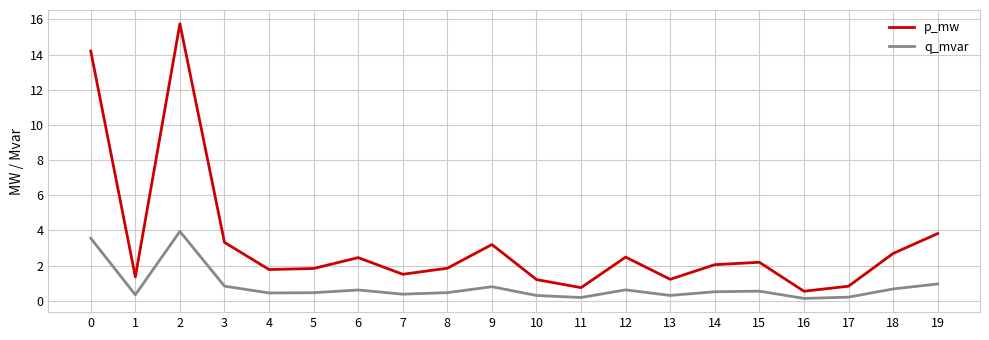

List the series in order of their overall mean, lowest first.

q_mvar, p_mw